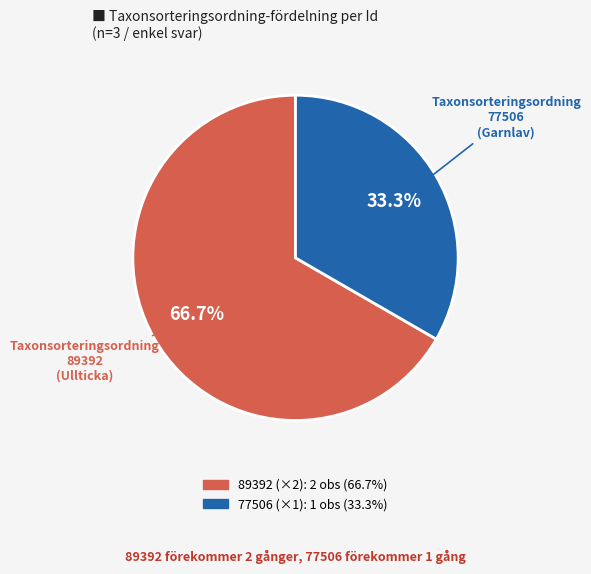

Is there a majority slice in this chart?

Yes